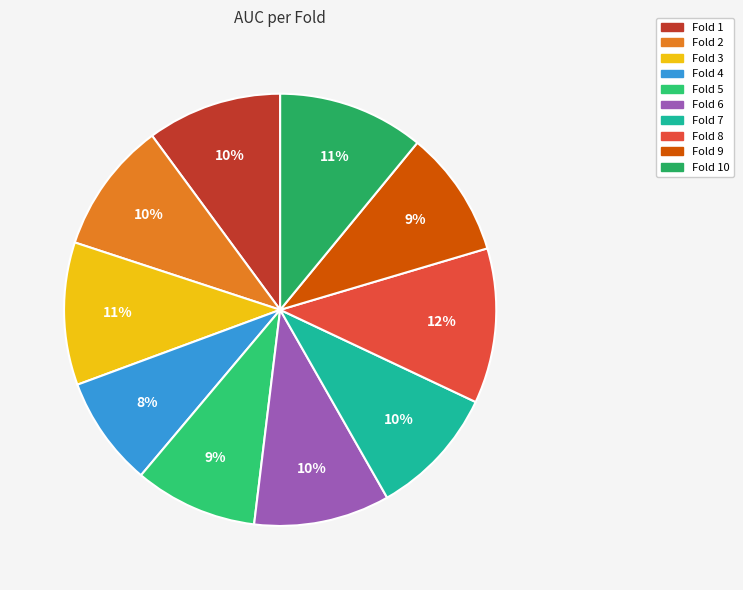

Which category has the smallest portion of the pie?

Fold 4